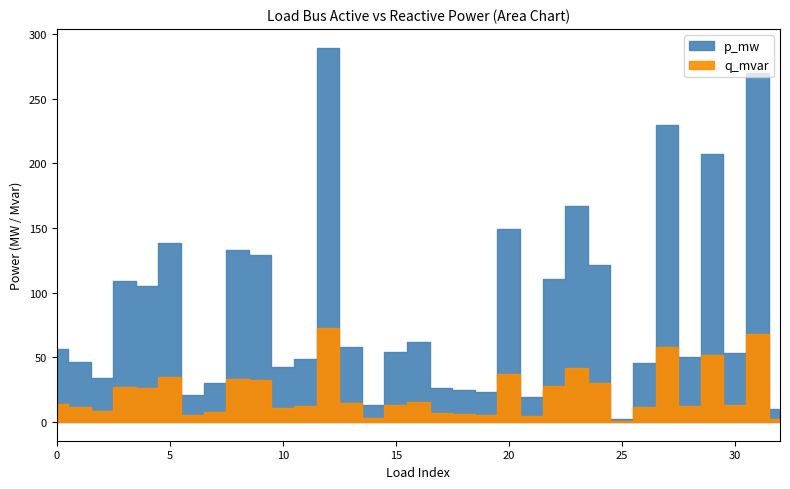

Which series has the largest total across all categories?

p_mw